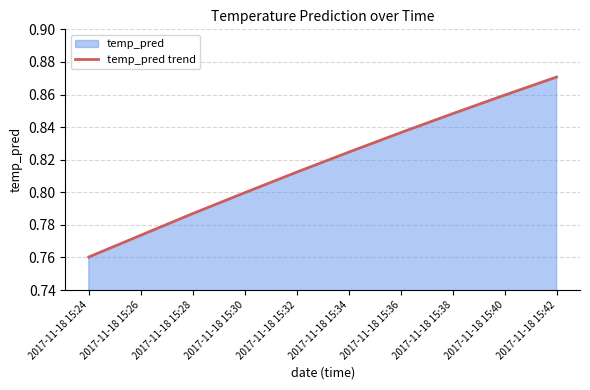

Where is the data nearest to the value 0?

2017-11-18 15:24